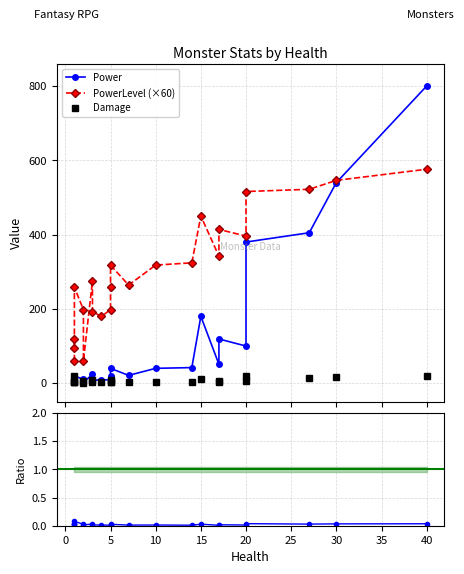

How many categories are shown in the chart?

23